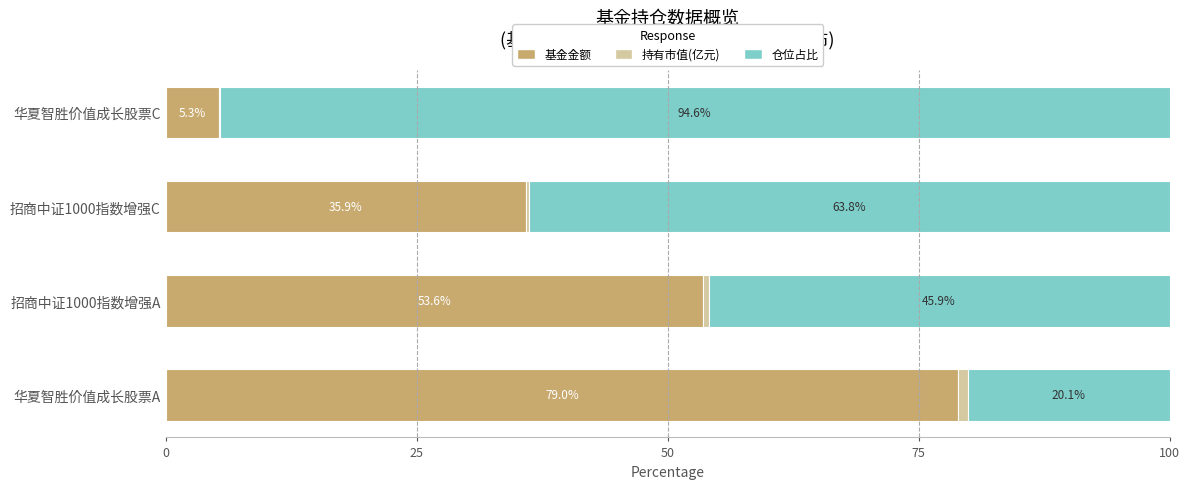

What is the maximum value for 基金金额?

79.0